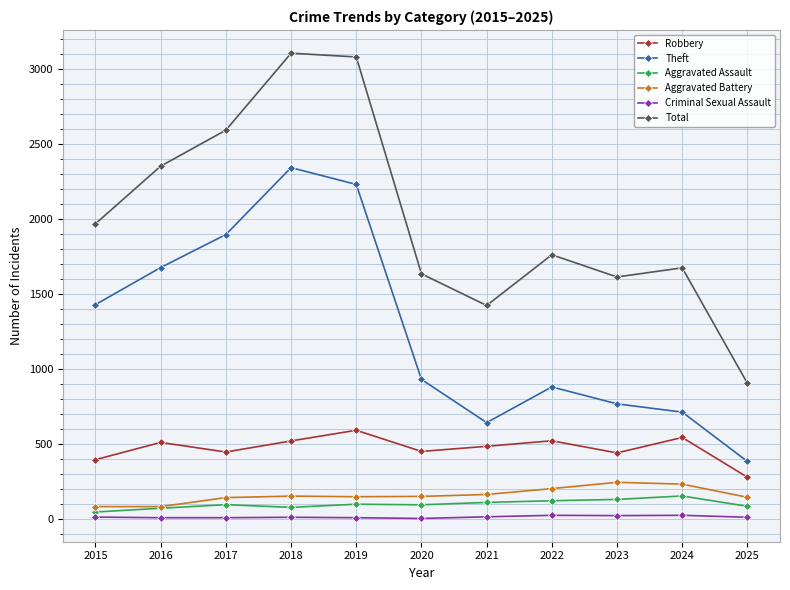

True or false: Aggravated Battery and Total cross at least once.

False